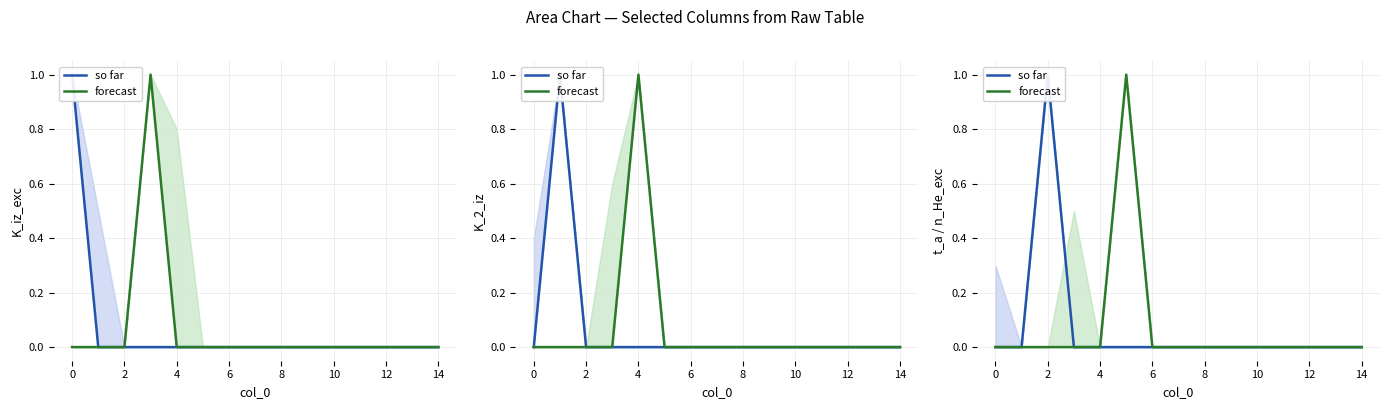

Between 6 and 12, which series saw the biggest shift?

so far